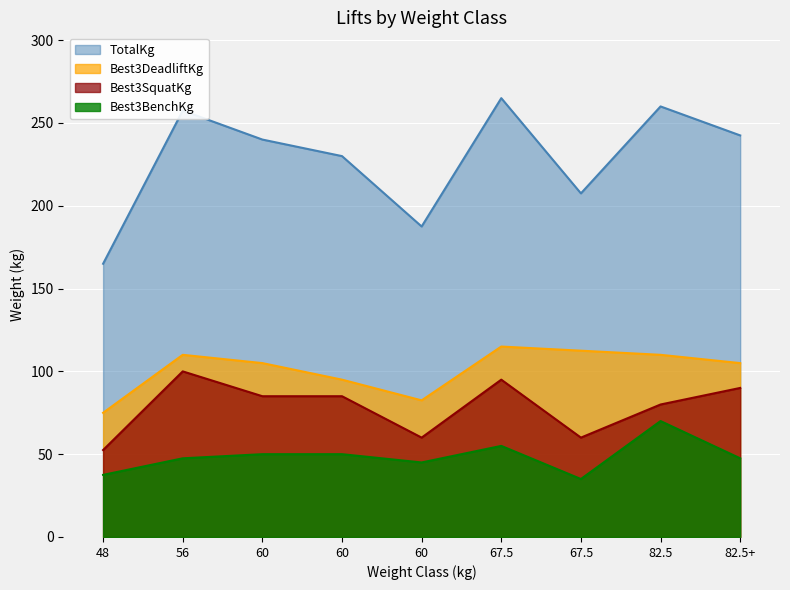

How many Best3SquatKg values are between 60 and 90?

6